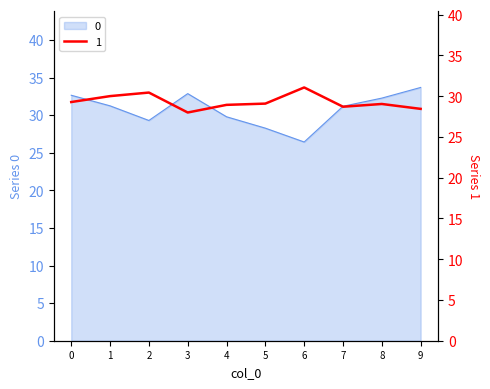

What is the sum of the 1 values at 8 and 9?

57.5